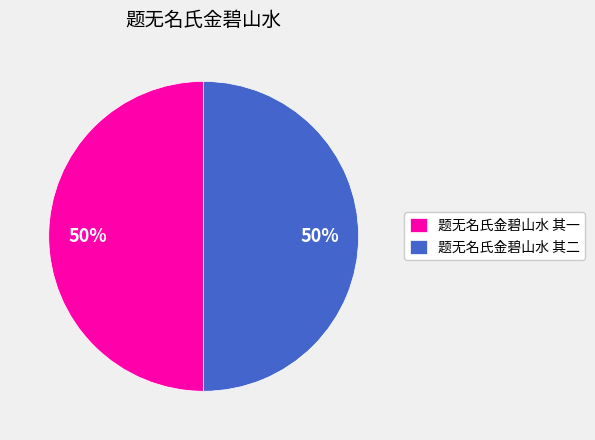

Approximately how many times larger is the value at 题无名氏金碧山水 其二 compared to 题无名氏金碧山水 其一?

1.0